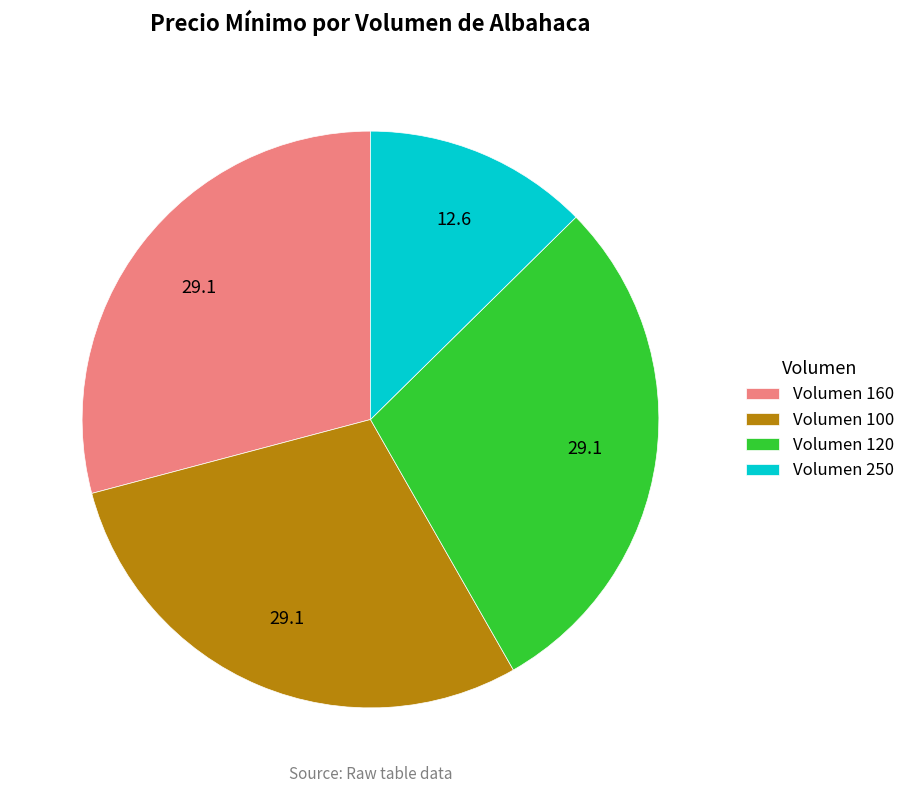

Does any single category account for the majority?

No